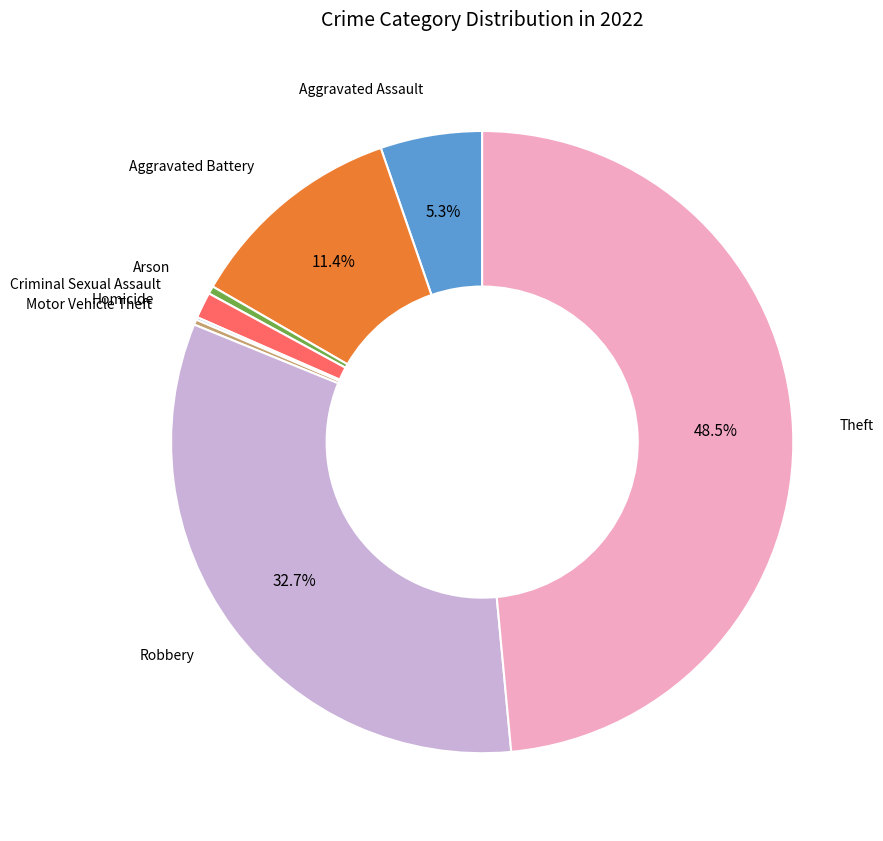

The Aggravated Battery slice represents 11% of the pie. True or false?

True